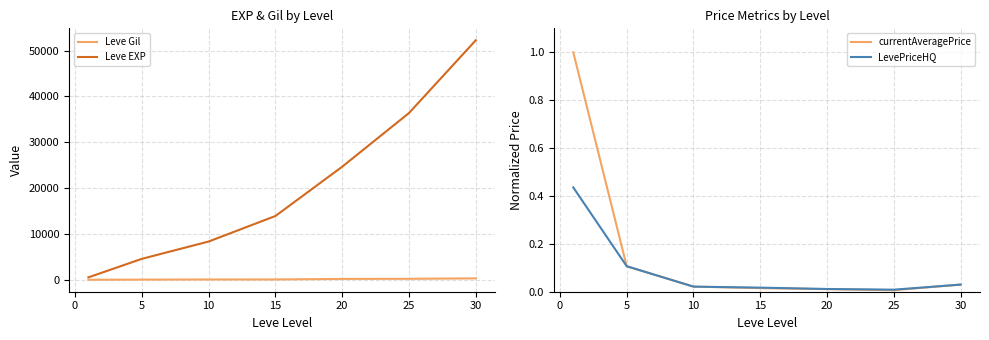

Is it true that LevePriceHQ equals 0.1 at 5?

True